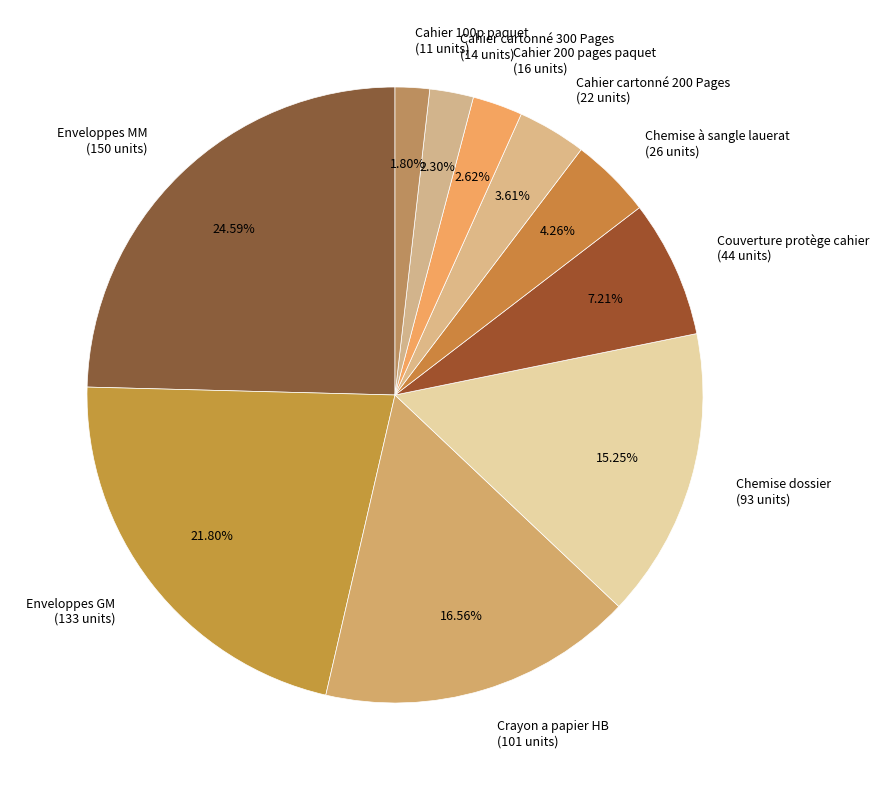

Is the sum of Cahier 200 pages paquet (16 units) and Cahier cartonné 300 Pages (14 units) greater than half?

No